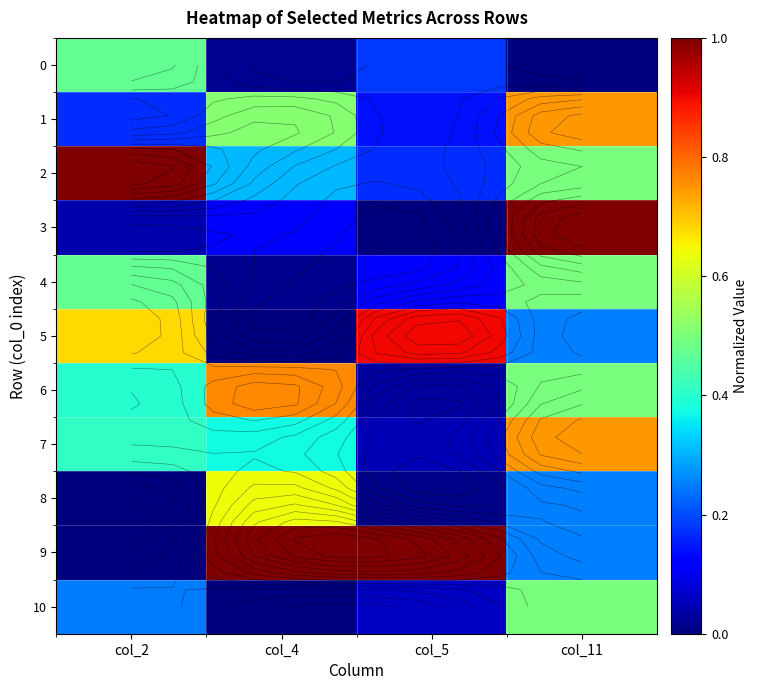

What is the sum of the 6 values at col_4 and col_5?

0.8